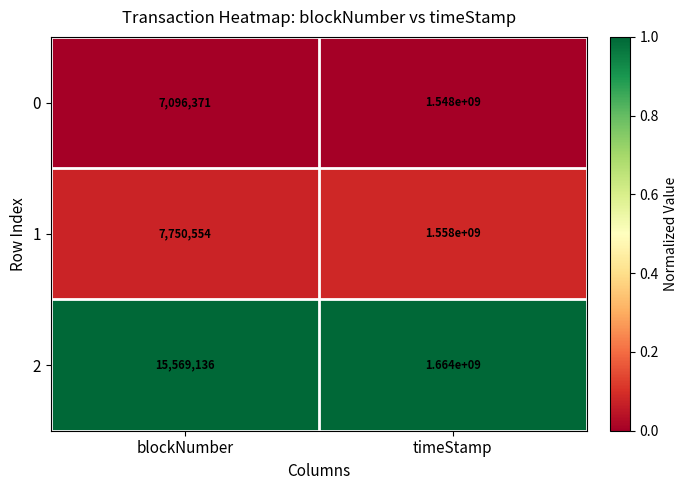

Which series has the largest range (max minus min)?

2